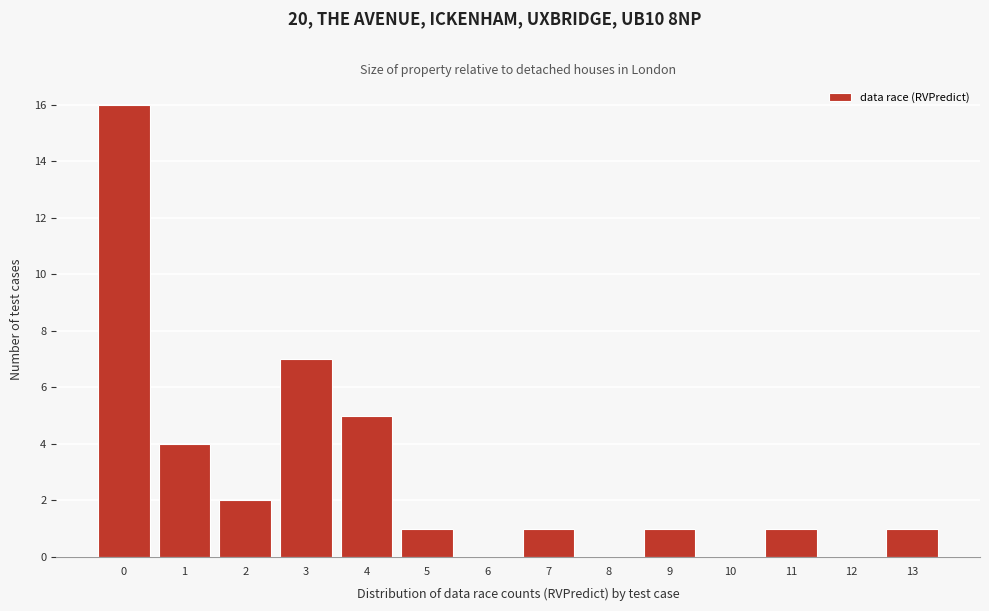

Which range on the x-axis has the tallest bar?

-0.5 to 0.5